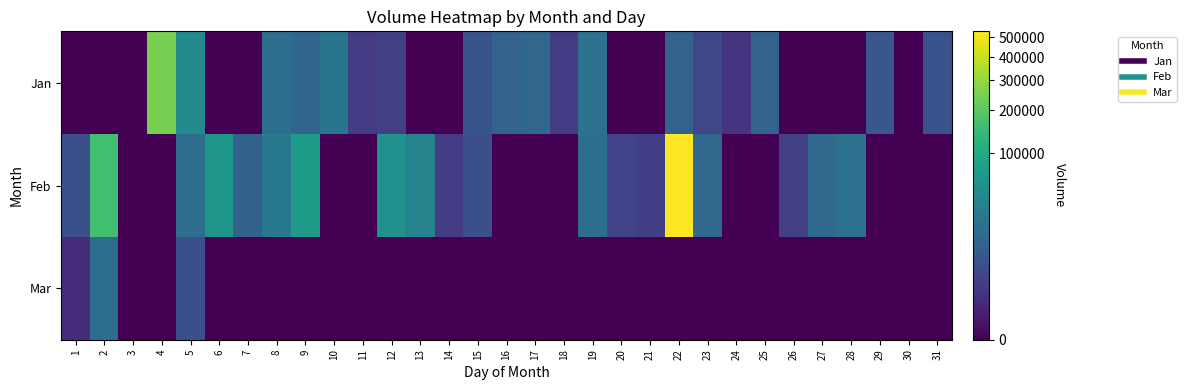

Count the number of categories in the chart.

31